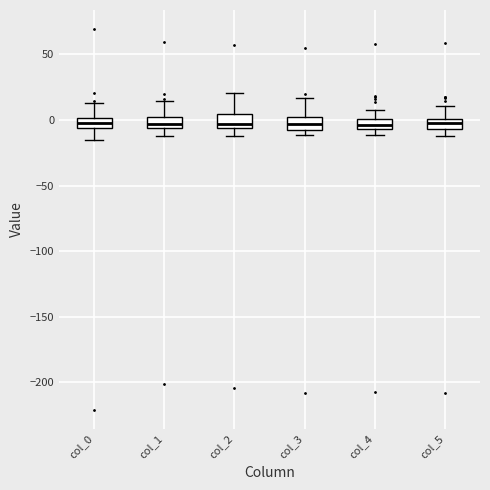

Where is the upper edge of the box for col_3 on the y-axis? The values are not printed on the chart, so give them approximately, as read against the axis.

0